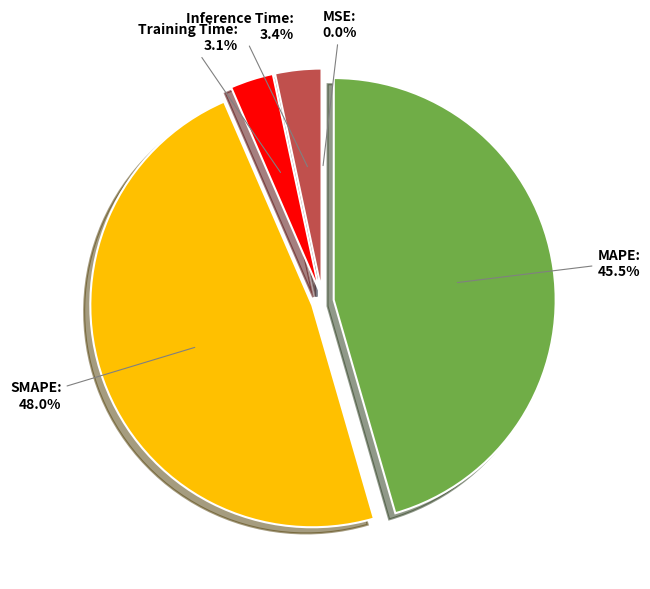

Is there any slice that represents more than half of the pie?

No